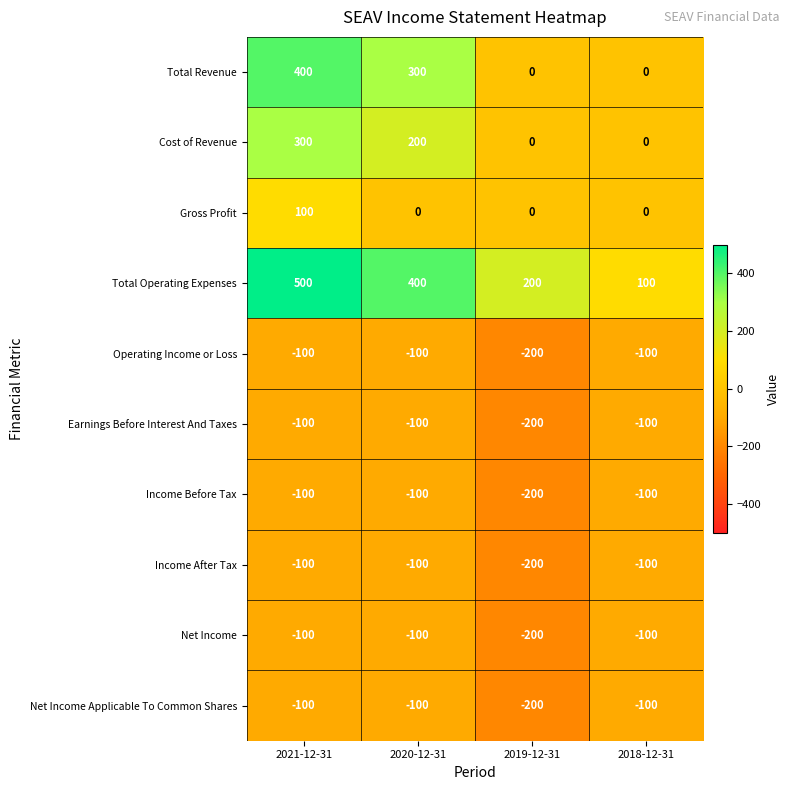

What value does the Net Income series have at 2019-12-31, to the nearest 10?

-200